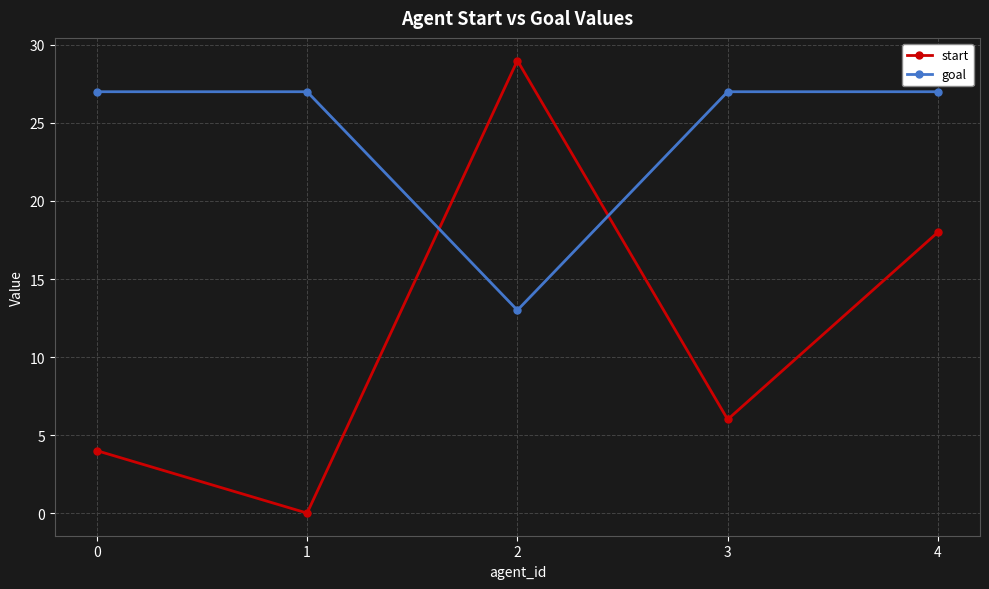

How many data points does each series have?

5